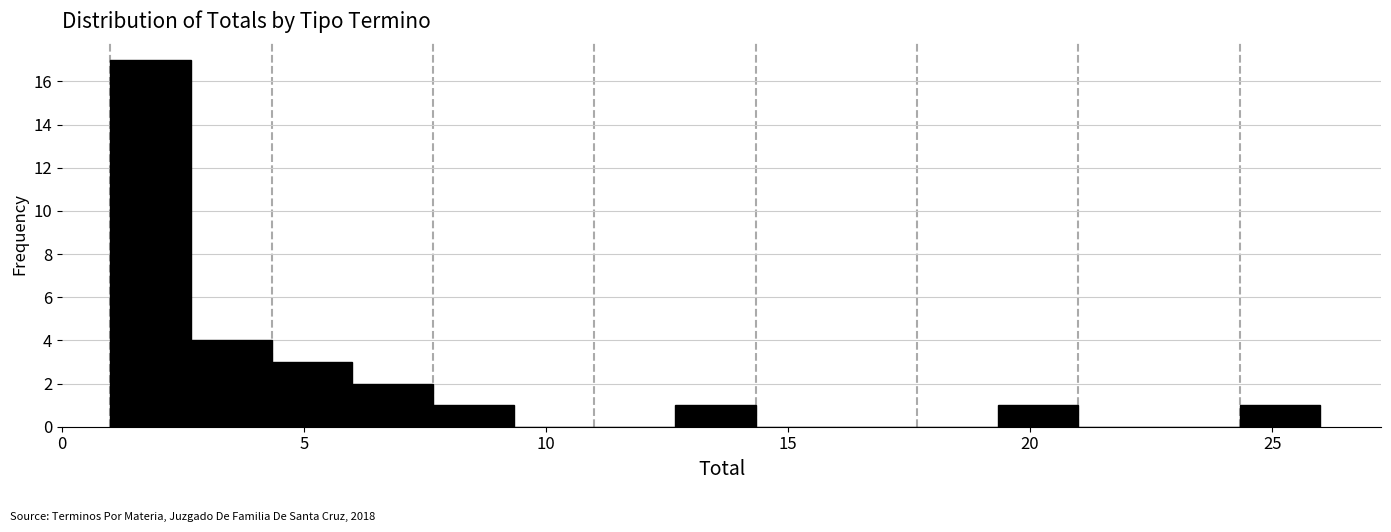

Around what value on the x-axis is the tallest bar? Give the approximate position of its centre, as read against the axis.

2.0